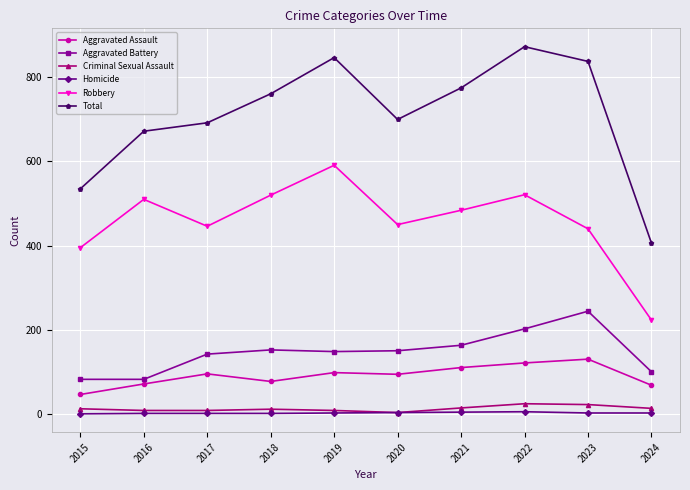

Which series has the largest total across all categories?

Total